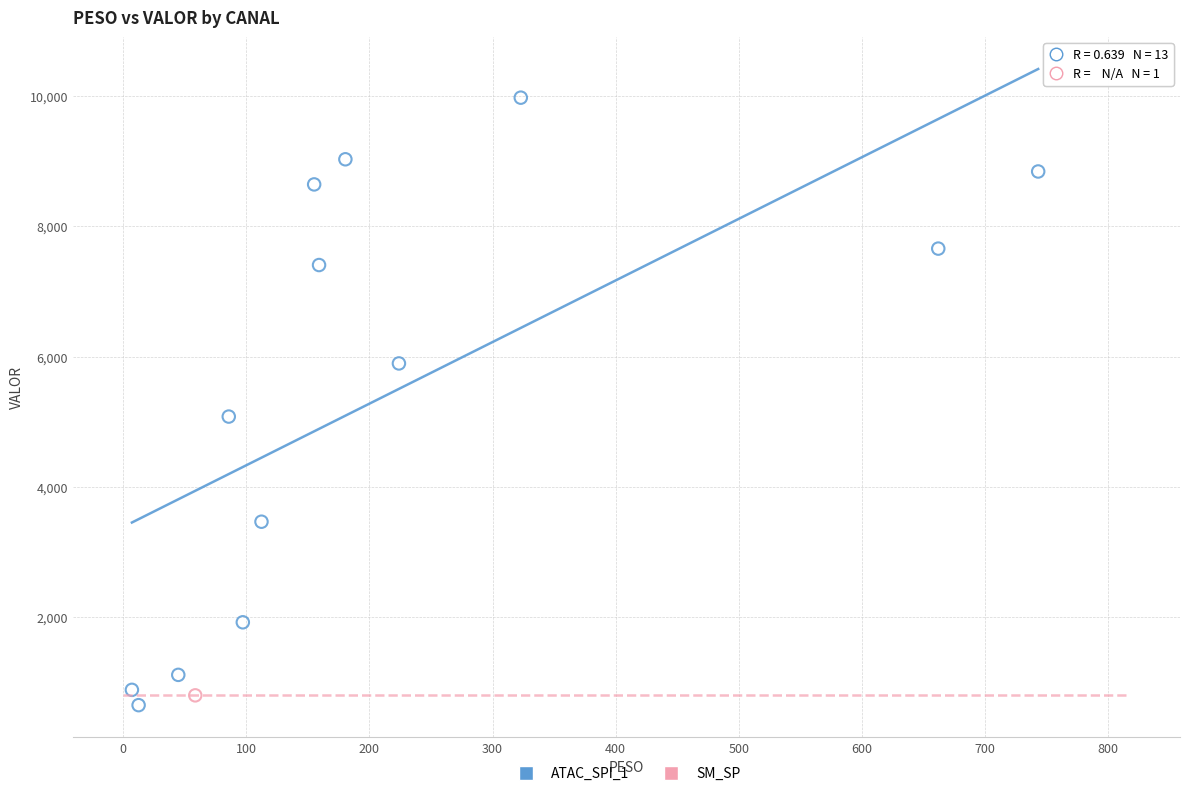

What are all the series names shown in the legend?

ATAC_SPI_1, SM_SP